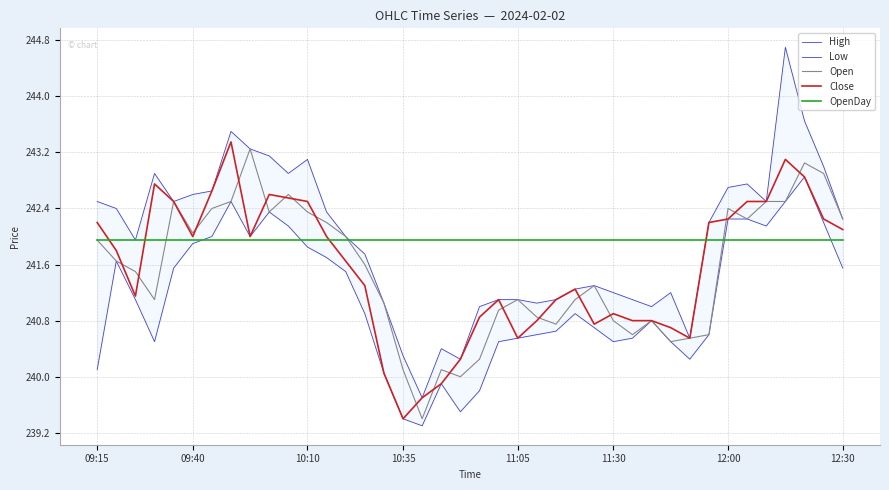

What is the lowest value of the Open series?

239.4